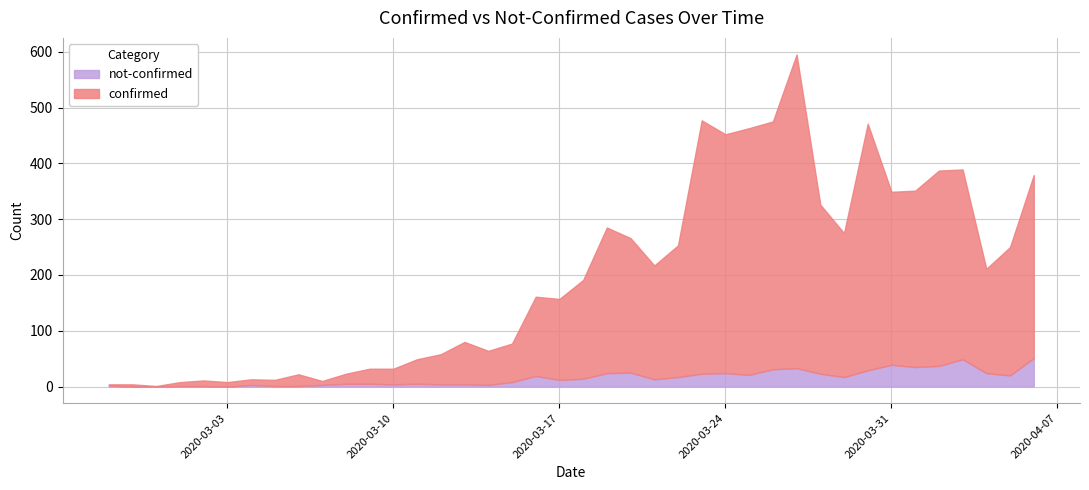

What is the label of the 24th point from the right?

2020-03-14